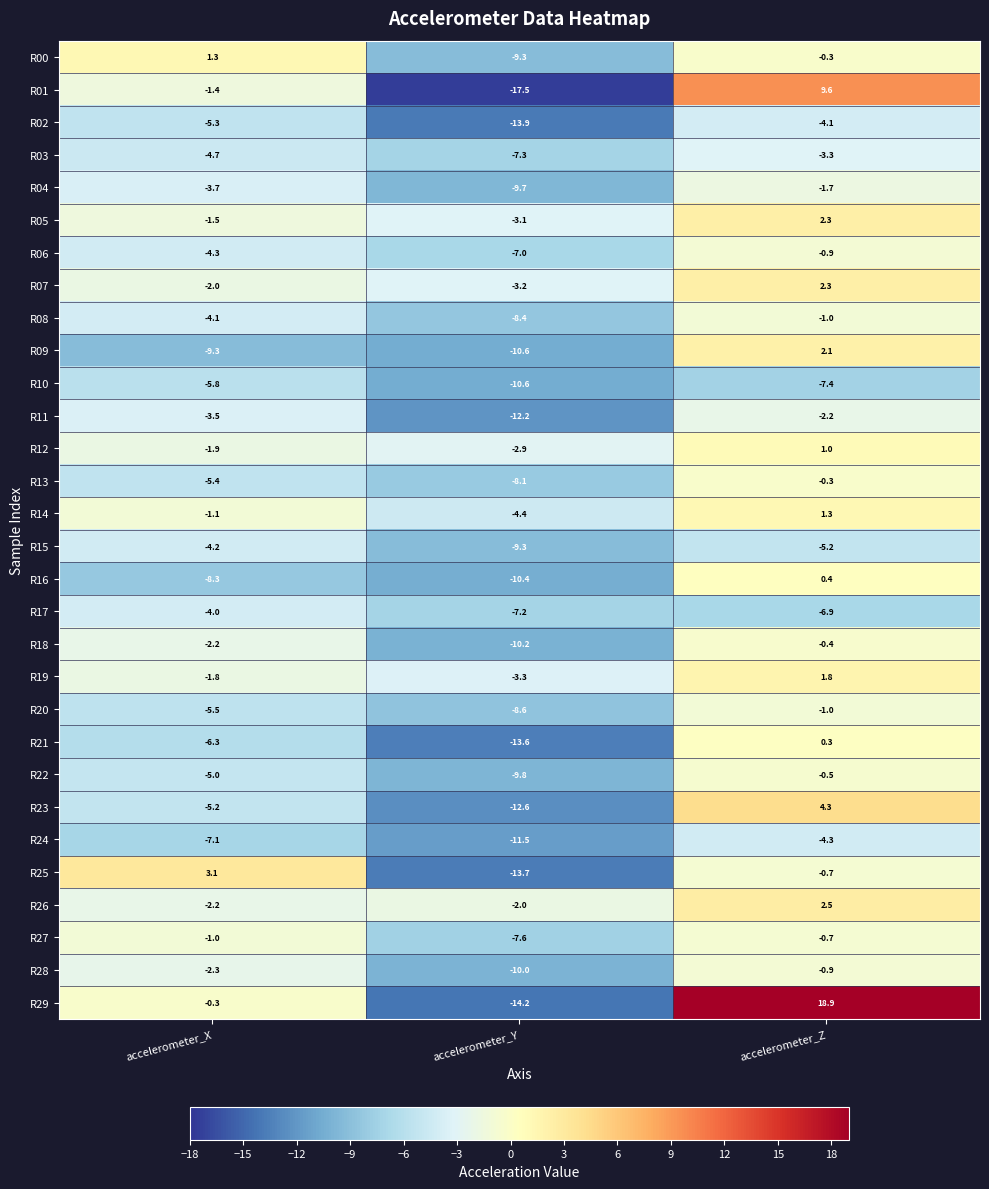

The R10 series shows -10.6 at accelerometer_Y. True or false?

True